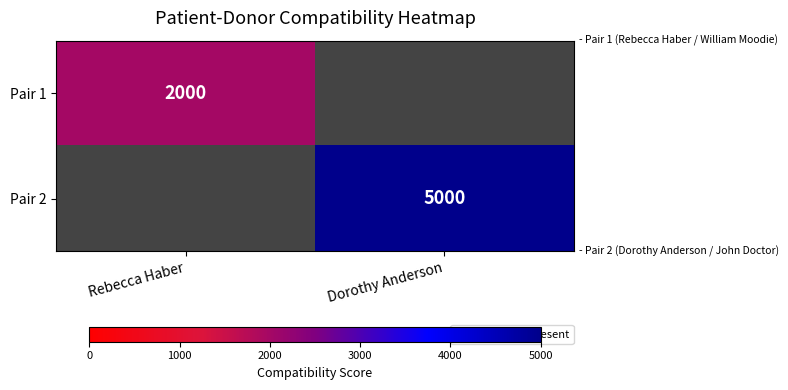

At how many categories does at least one series exceed 4947?

1